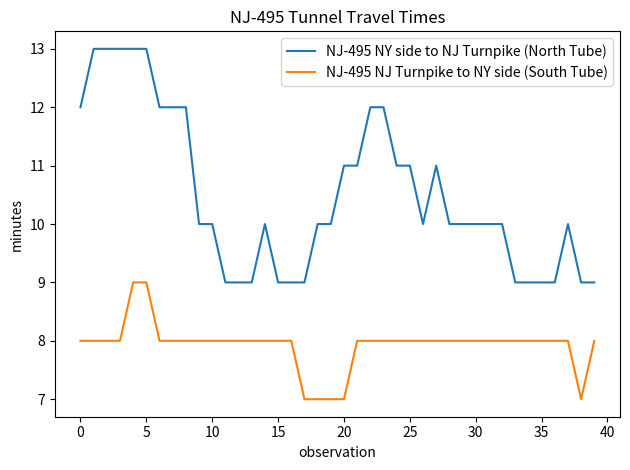

What is the minimum value shown in the chart?

7